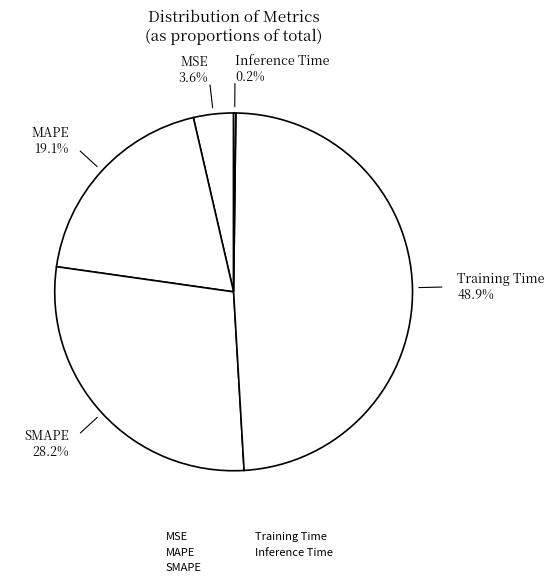

To the nearest percent, what percentage of the pie is Training Time?

49%